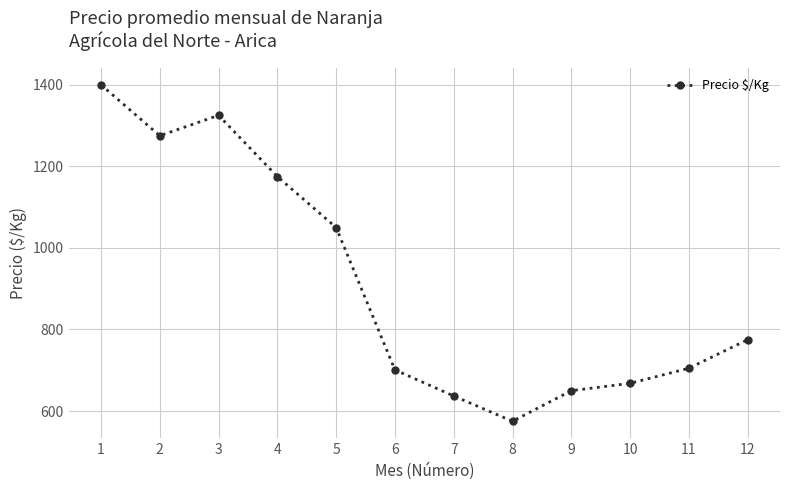

At which label does the data first exceed 775?

1